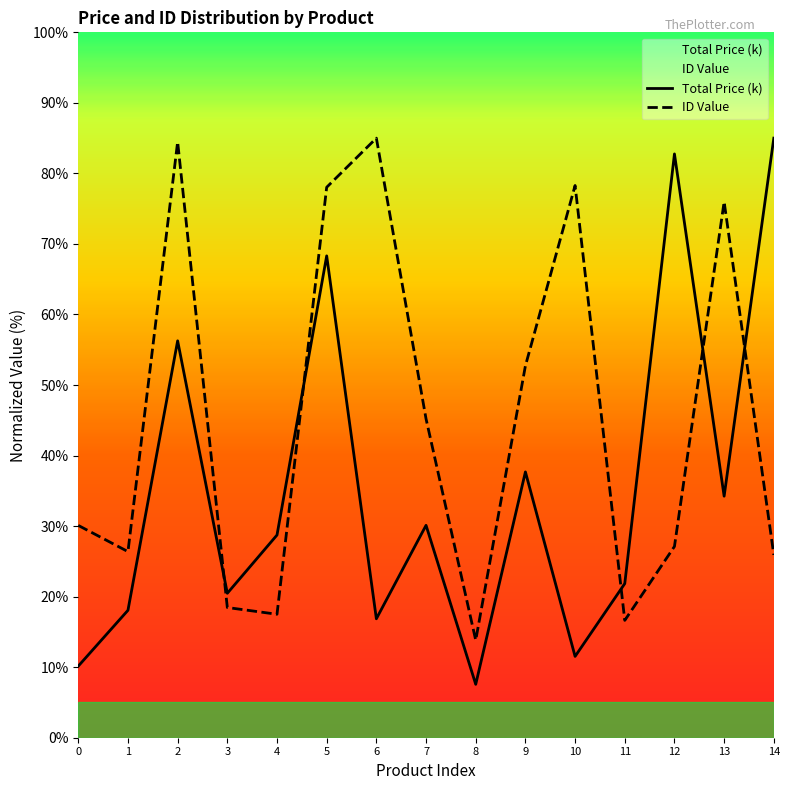

At which category does ID Value reach its first local peak?

2